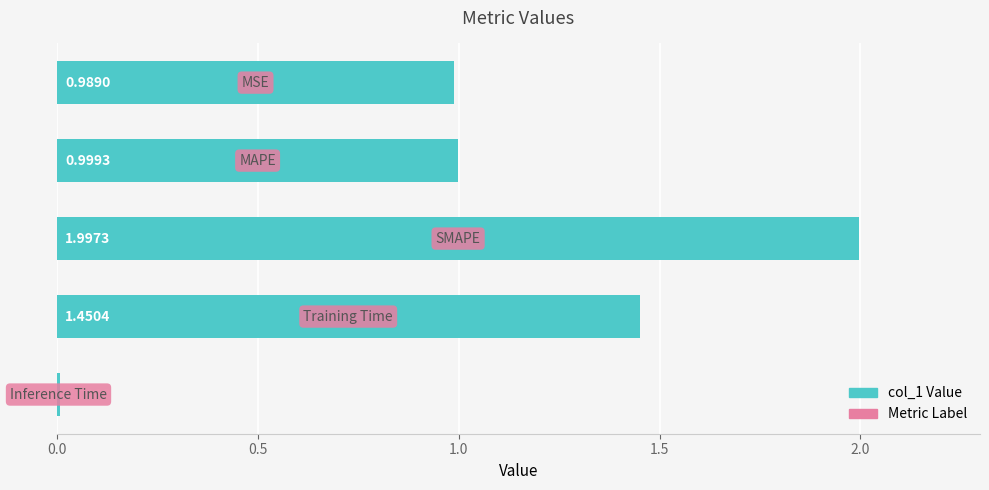

Are the bars horizontal?

Yes